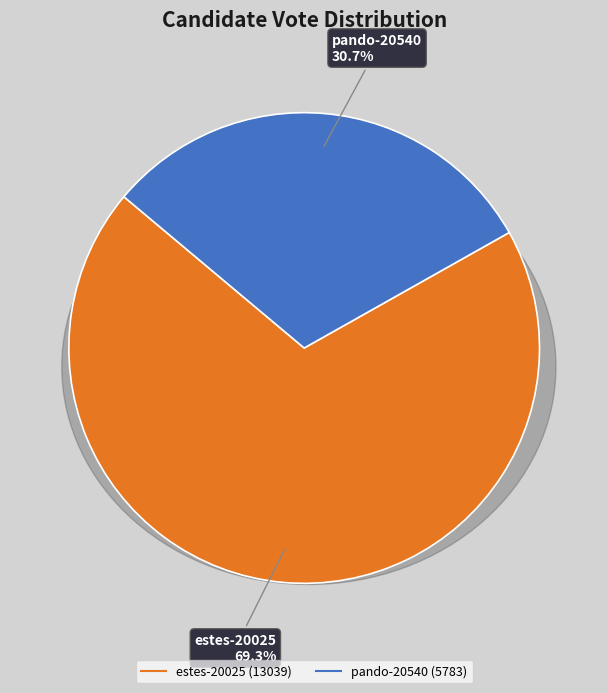

True or false: estes-20025 accounts for 59% of the total.

False